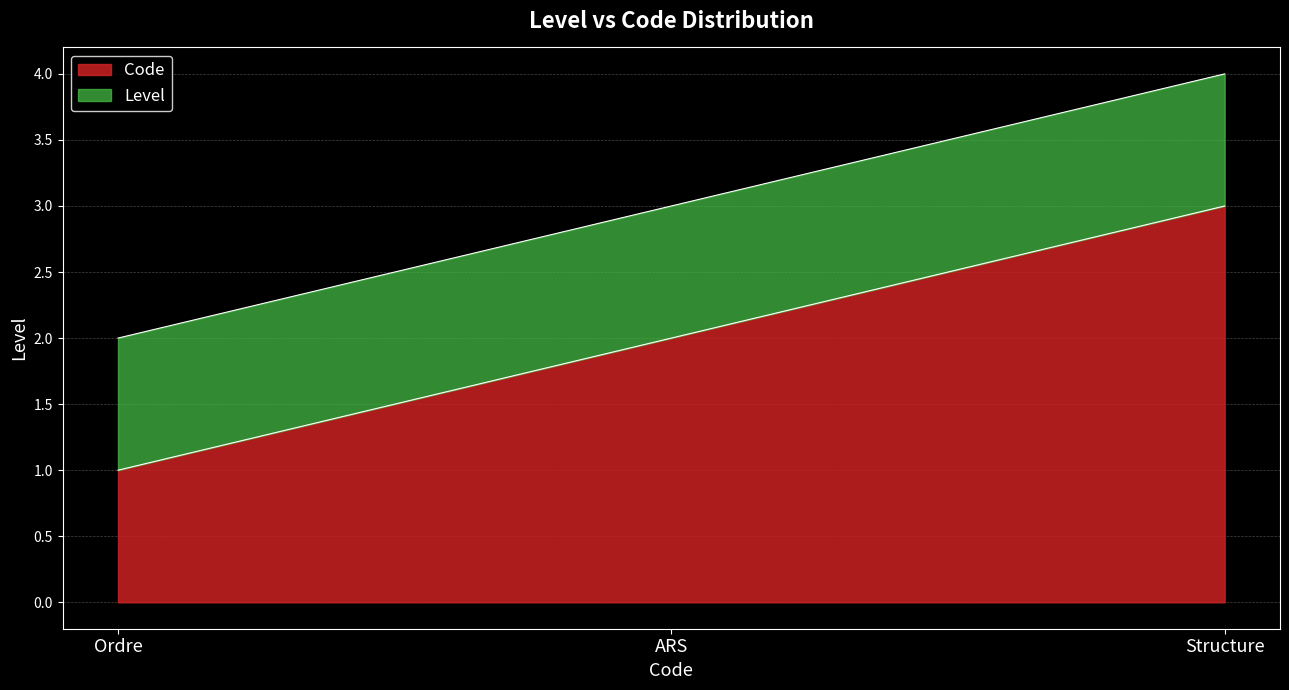

At which category does the chart reach its minimum across all series?

Ordre